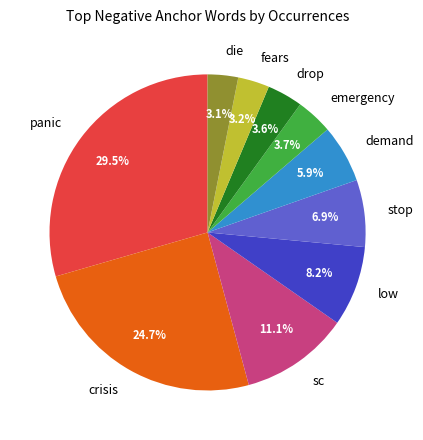

Does stop account for over 50% of the chart?

No